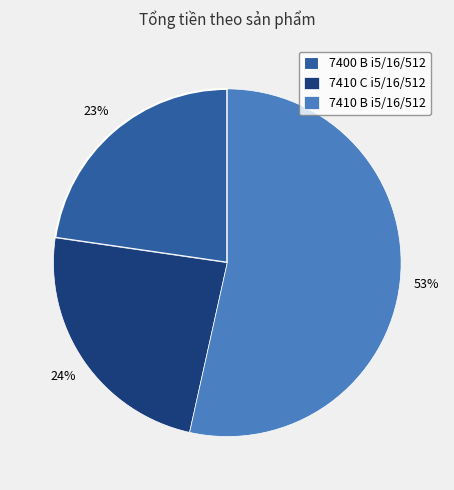

Count the number of slices in the pie.

3